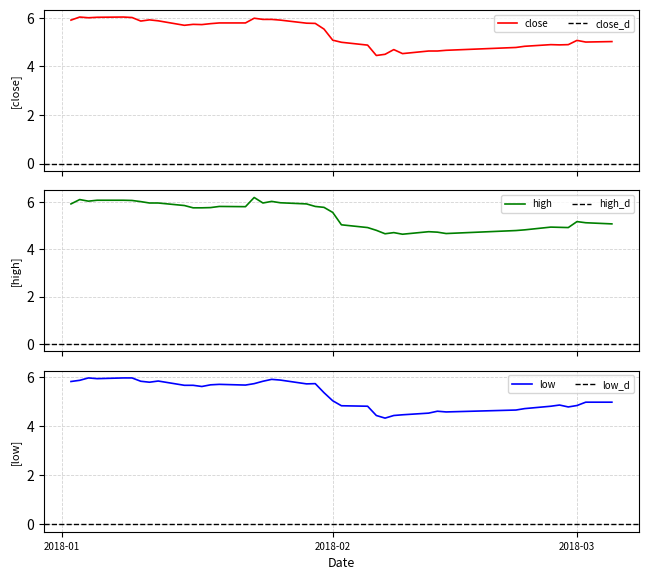

True or false: close has more than 2 points higher than both neighbors.

True